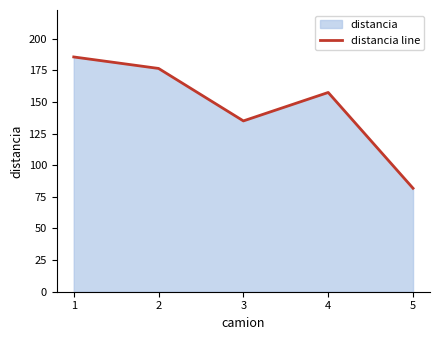

Where does the data first go above 157?

1